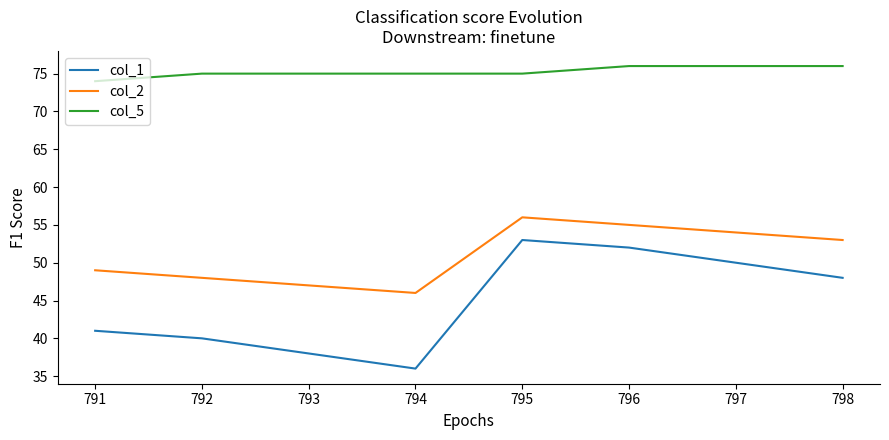

What is the total value across all series at 795?

184